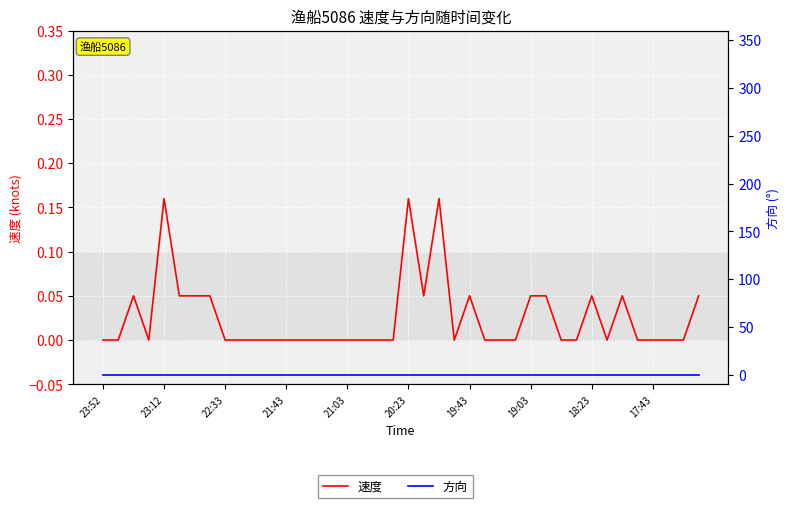

True or false: 方向 and 速度 cross at least once.

False